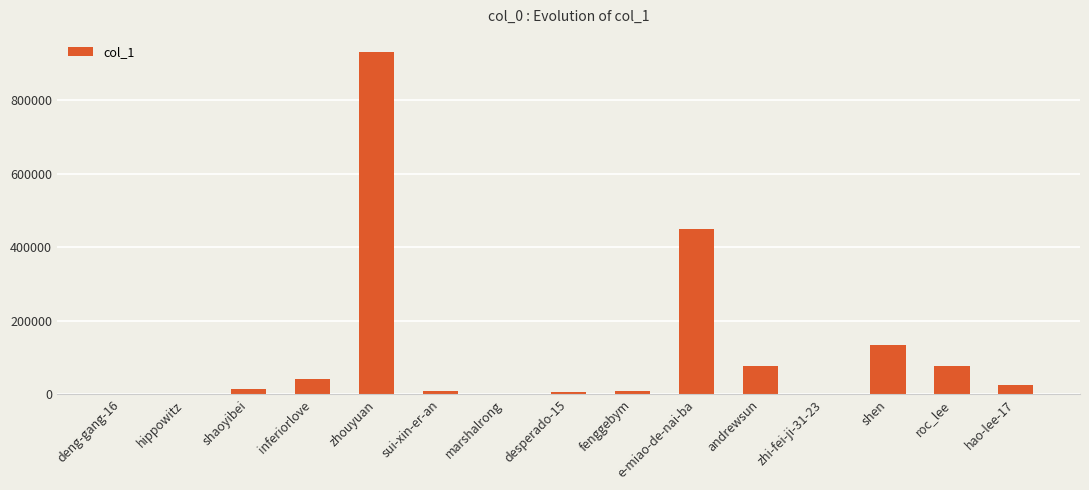

What is the change in value from inferiorlove to zhouyuan?

+889462